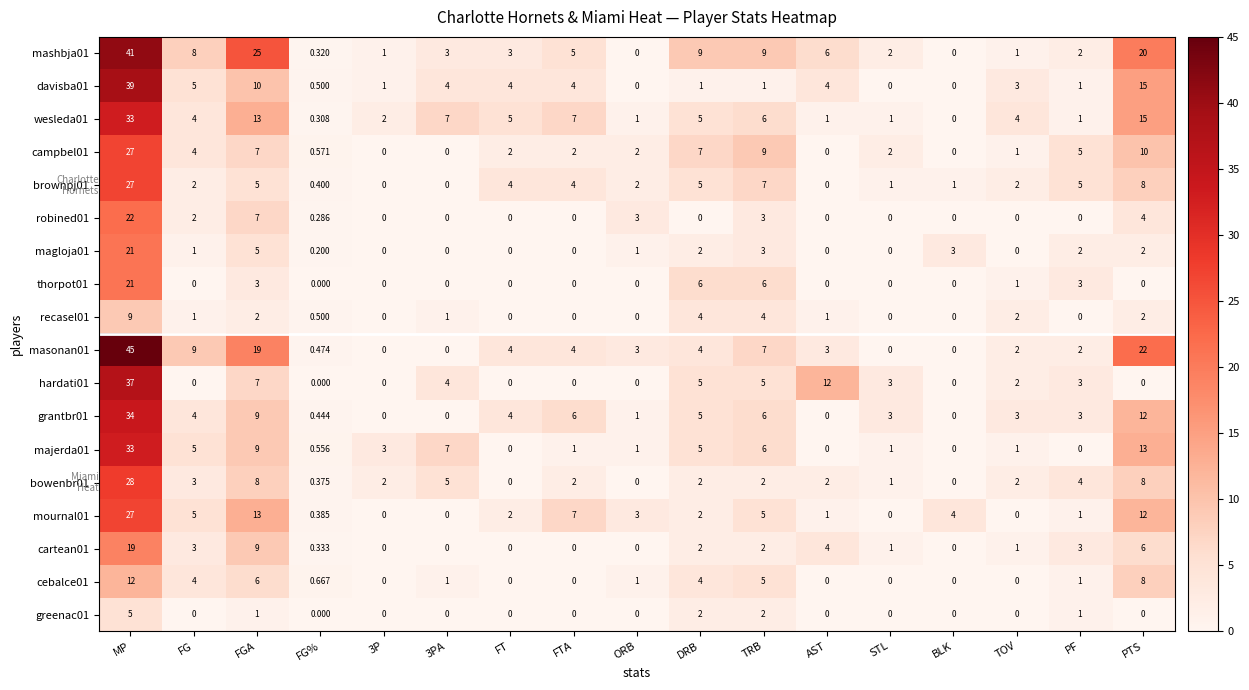

How many data points does each series have?

17